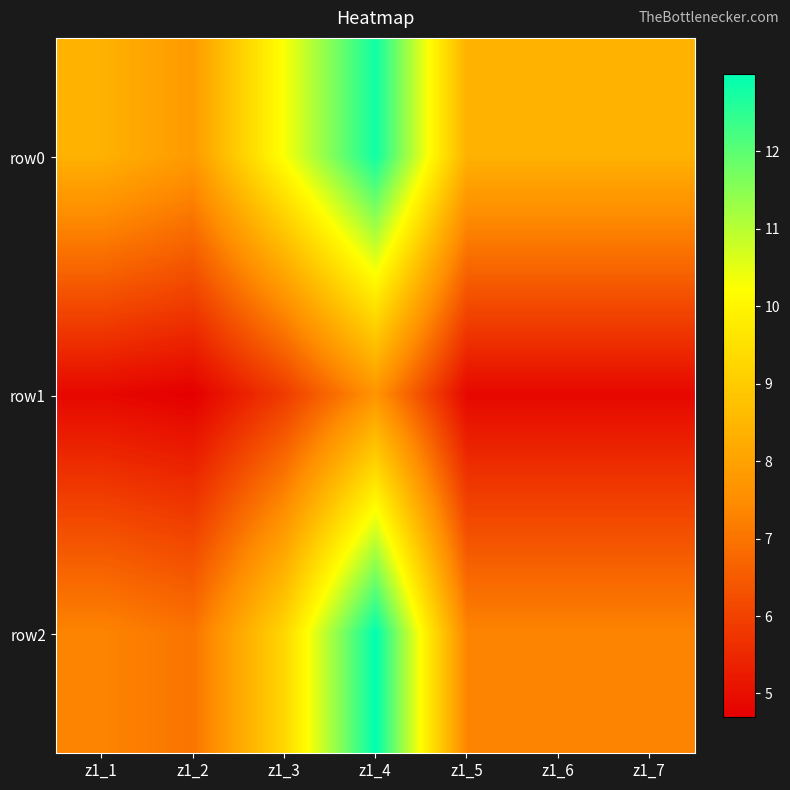

What is the greatest value displayed?

13.0